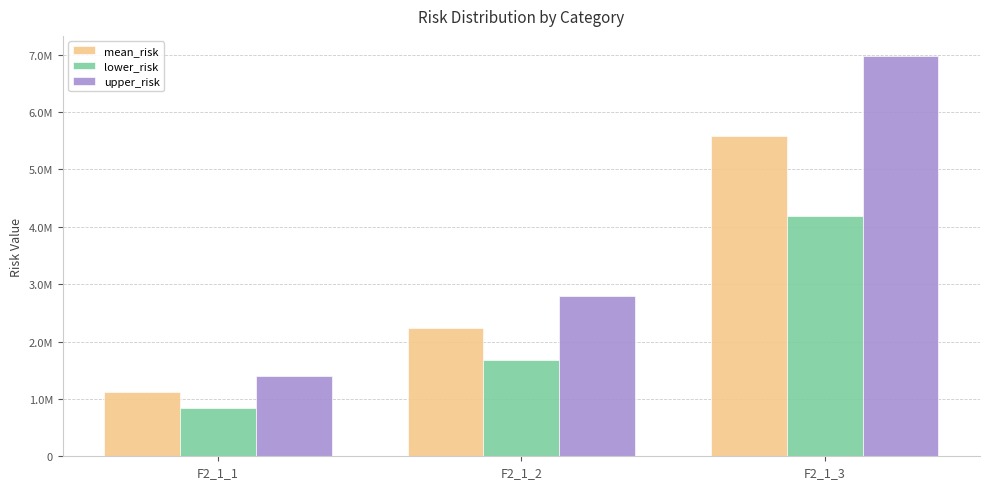

The upper_risk series shows 1395334.2 at F2_1_1. True or false?

True